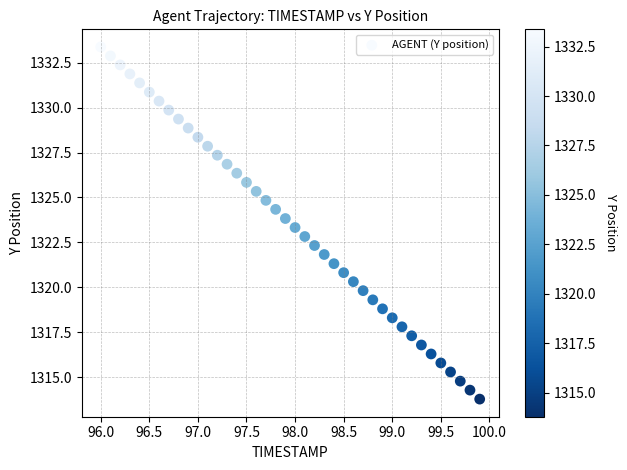

What is the range of X values (max minus min)?

3.9